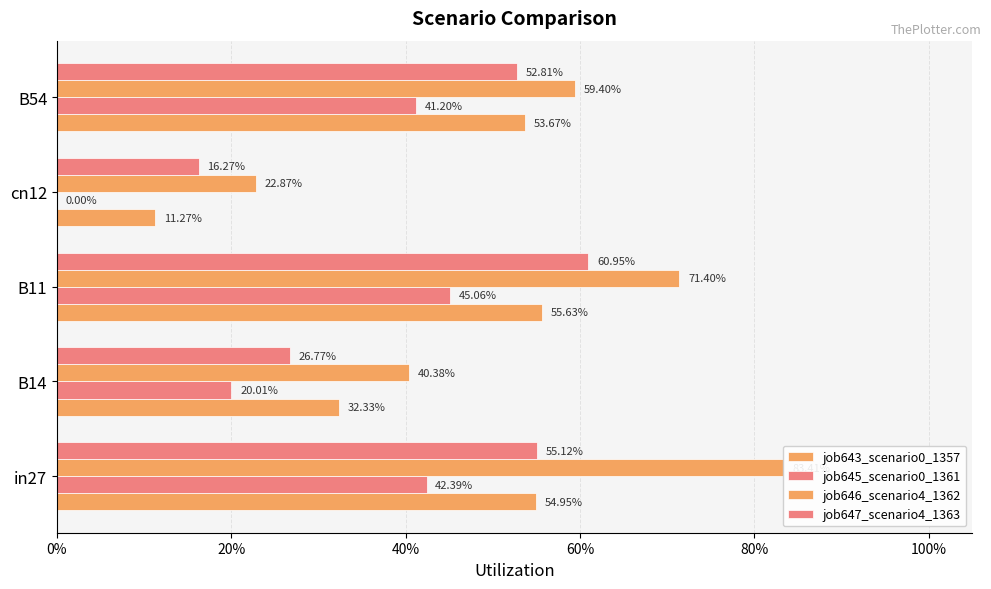

What is the sum of all job646_scenario4_1362 values?

2.8